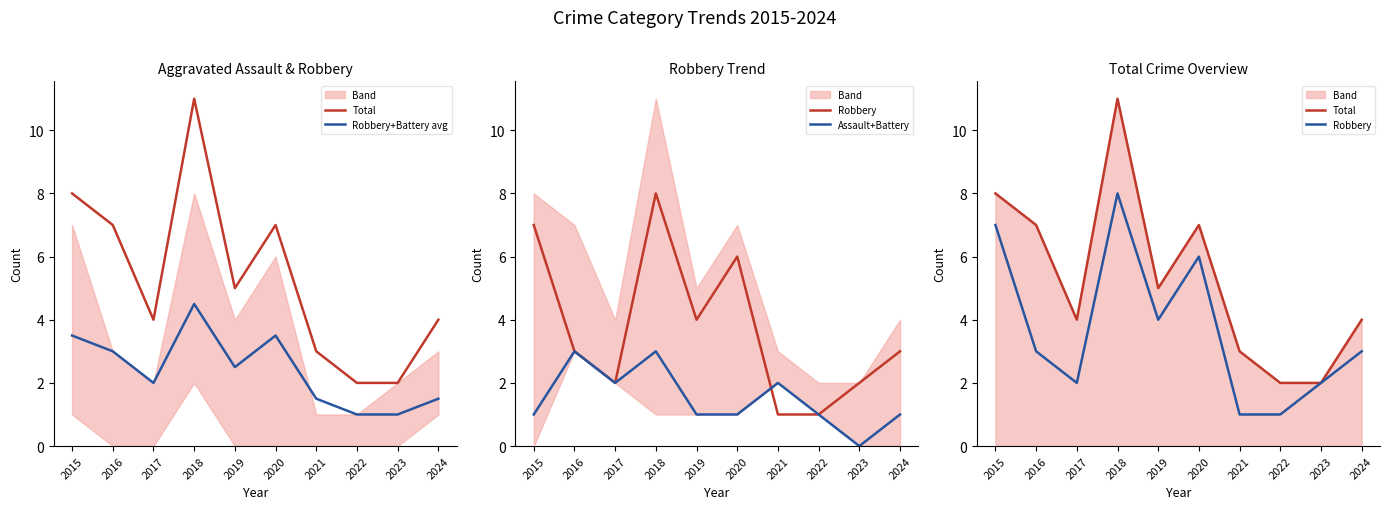

True or false: Robbery+Battery avg has a value of 3.5 at 2015.

True